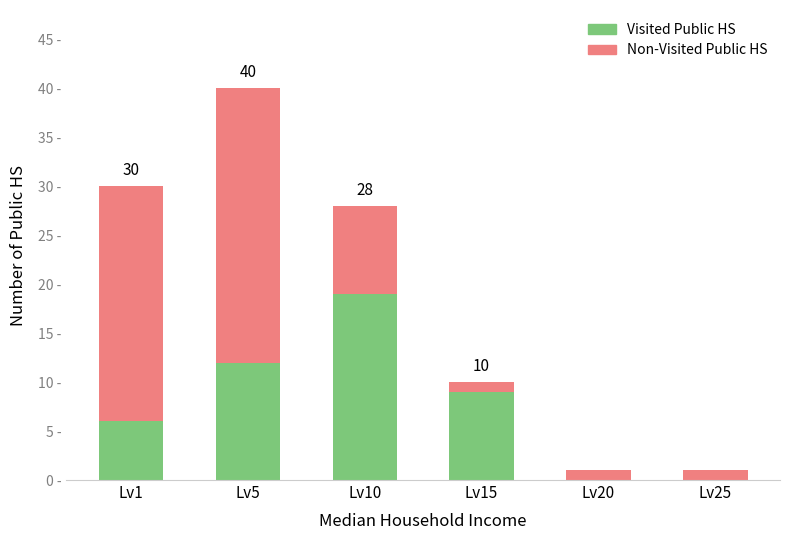

What are all the series names shown in the legend?

Visited Public HS, Non-Visited Public HS